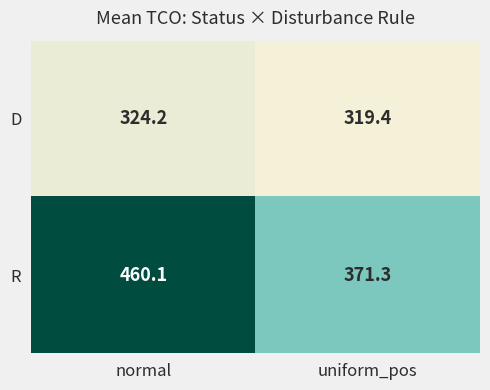

Which series has the largest total across all categories?

R